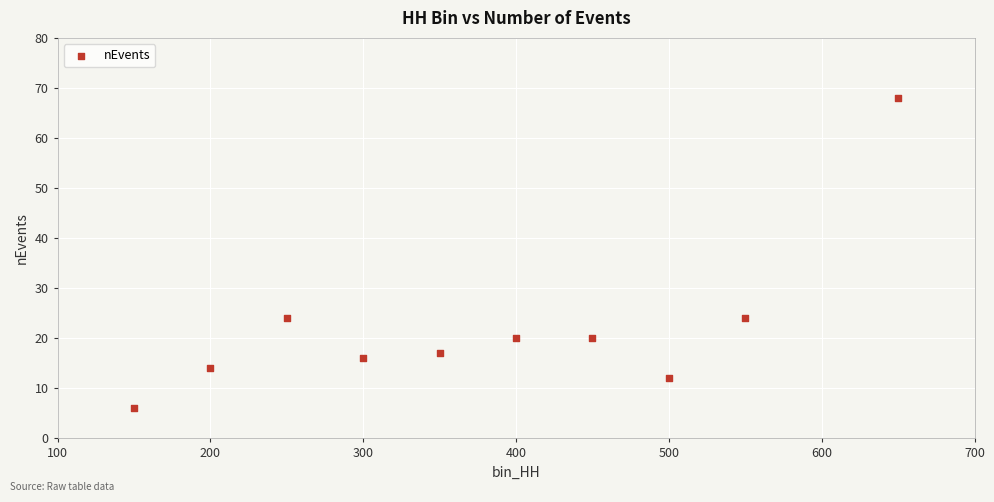

What is the range of Y values (max minus min)?

62